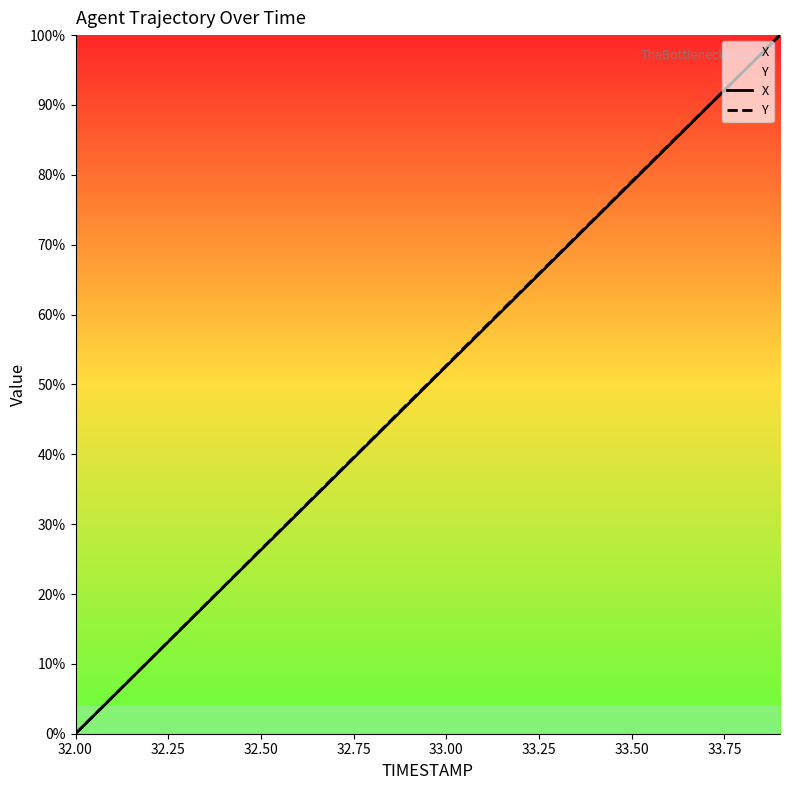

Reading right to left, transcribe all the data shown in this chart.

X: 100.0	94.7	89.5	84.2	78.9	73.7	68.4	63.1	57.9	52.6	47.3	42.1	36.8	31.6	26.3	21.0	15.8	10.5	5.3	0.0
Y: 100.0	94.8	89.5	84.3	79.0	73.8	68.5	63.3	58.0	52.7	47.5	42.2	36.9	31.6	26.4	21.1	15.8	10.5	5.3	0.0